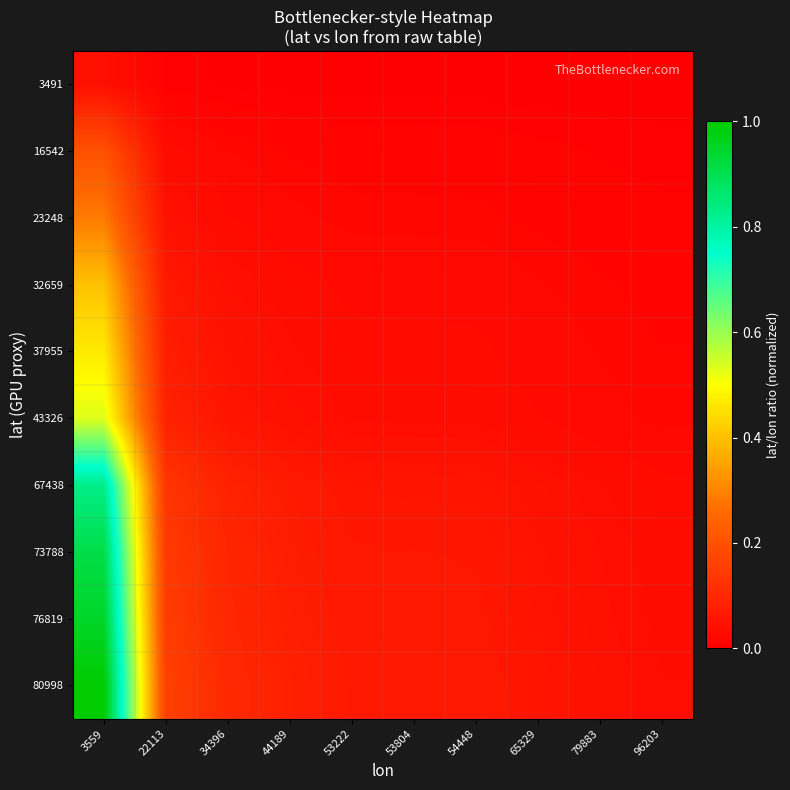

What is the spread (max minus min) of values at 34396?

0.1